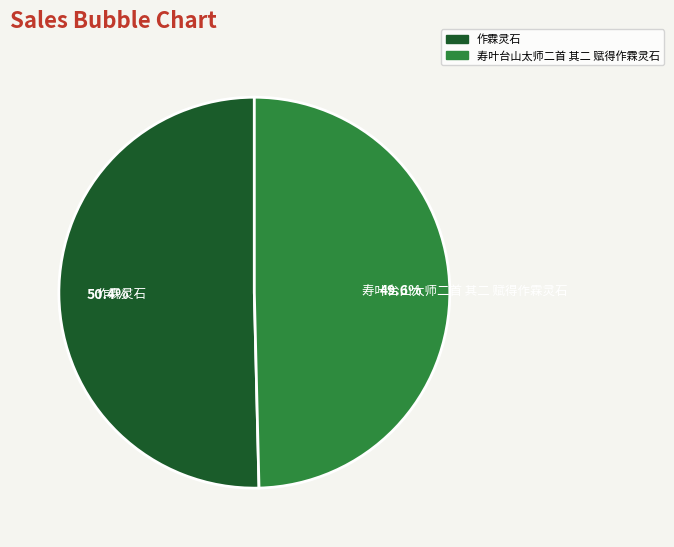

How many segments does this pie chart have?

2